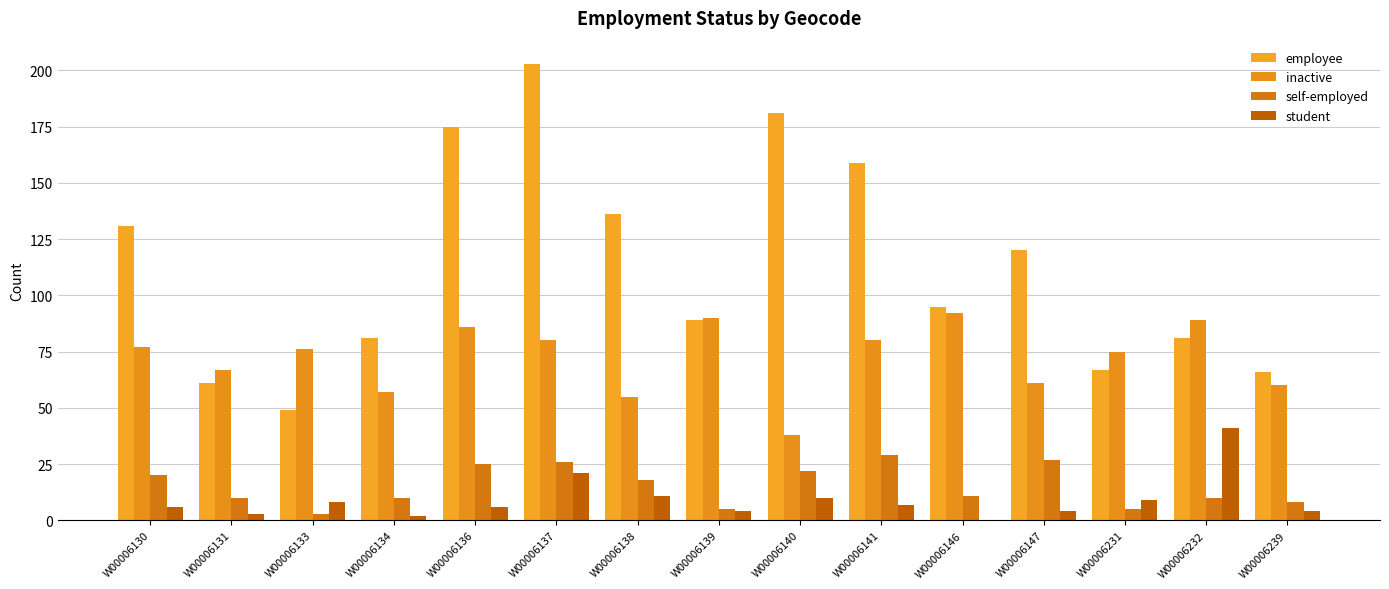

How many groups of bars are there?

15